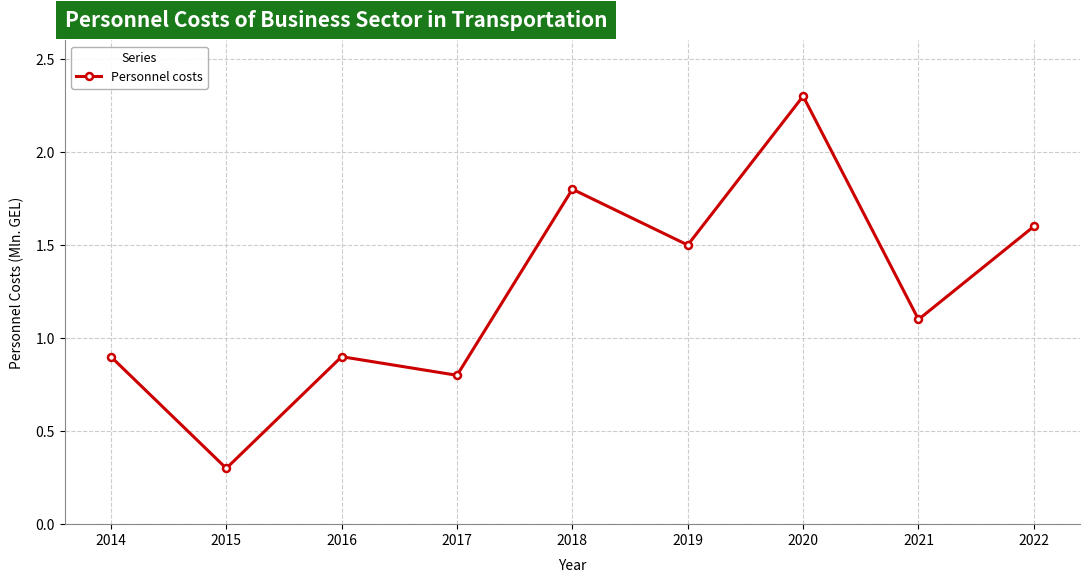

How many interior local valleys (lower than both neighbors) does the data have?

4